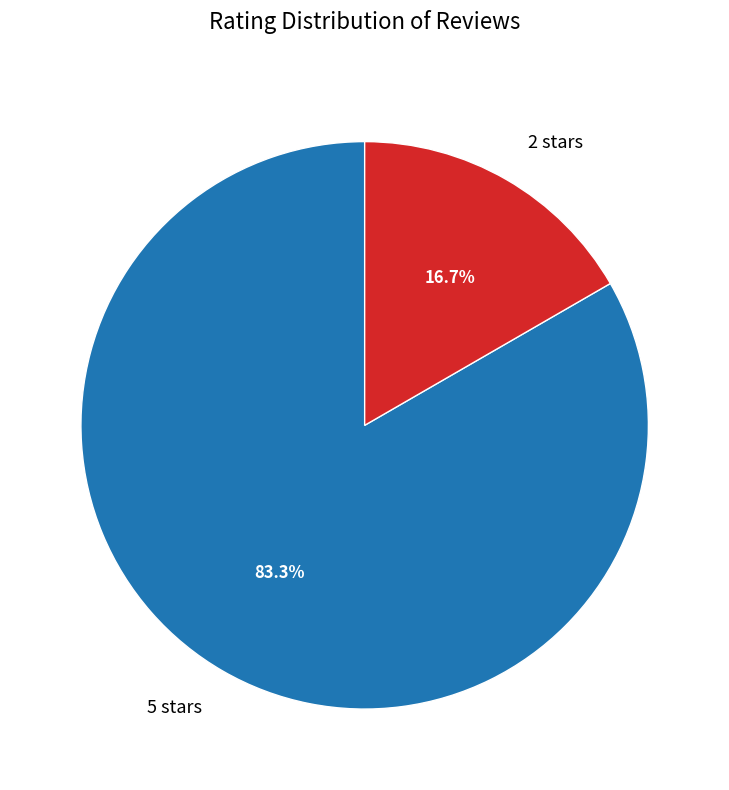

Count the number of slices in the pie.

2